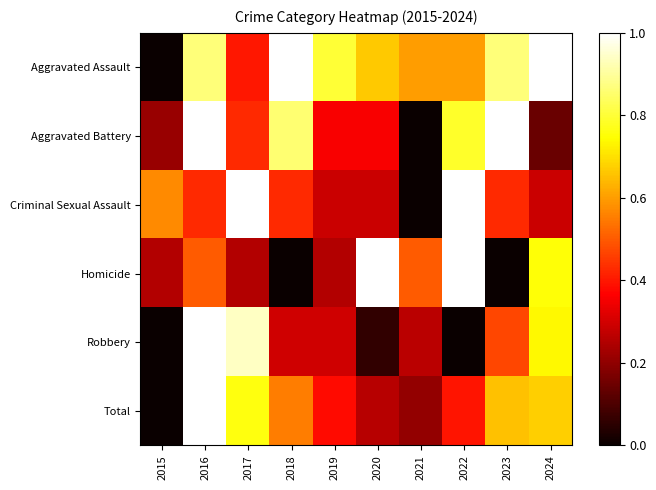

What is the total value across all series at 2024?

3.6